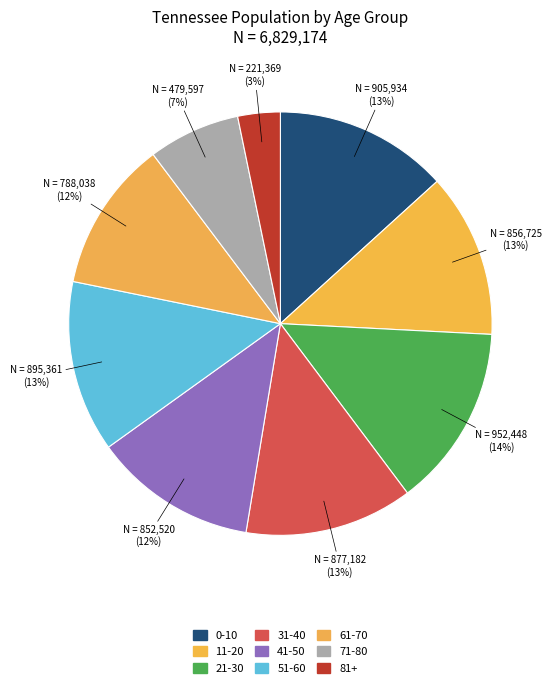

How many segments does this pie chart have?

9